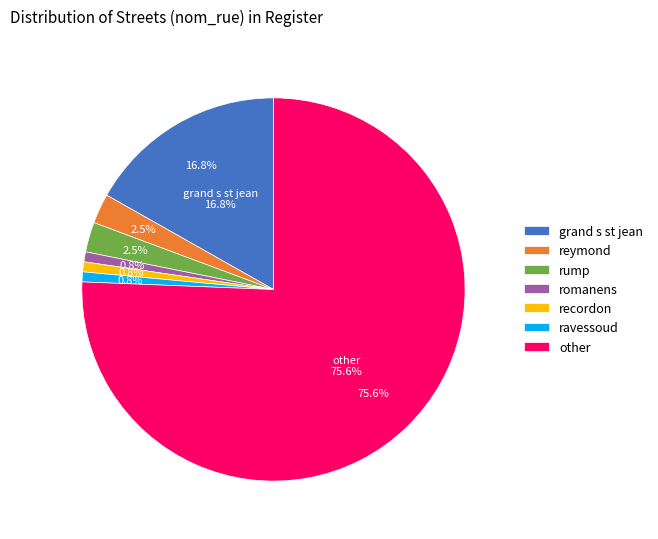

Which category has the biggest portion of the pie?

other